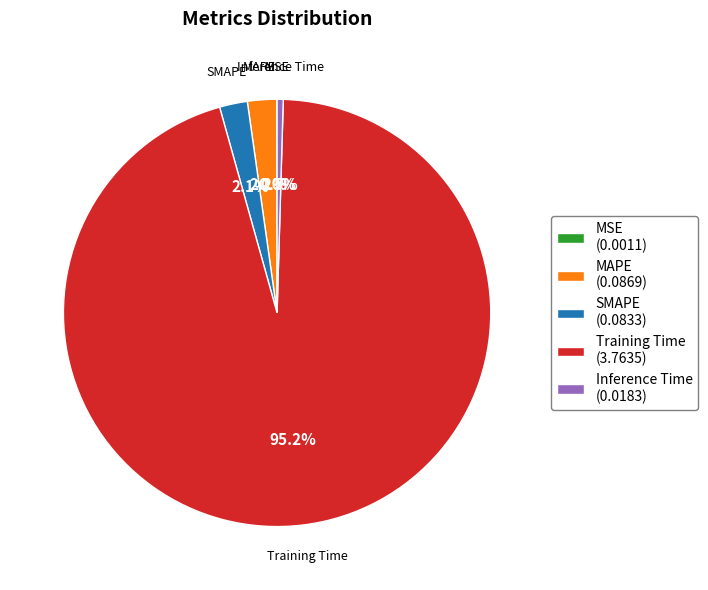

Does any single category account for the majority?

Yes